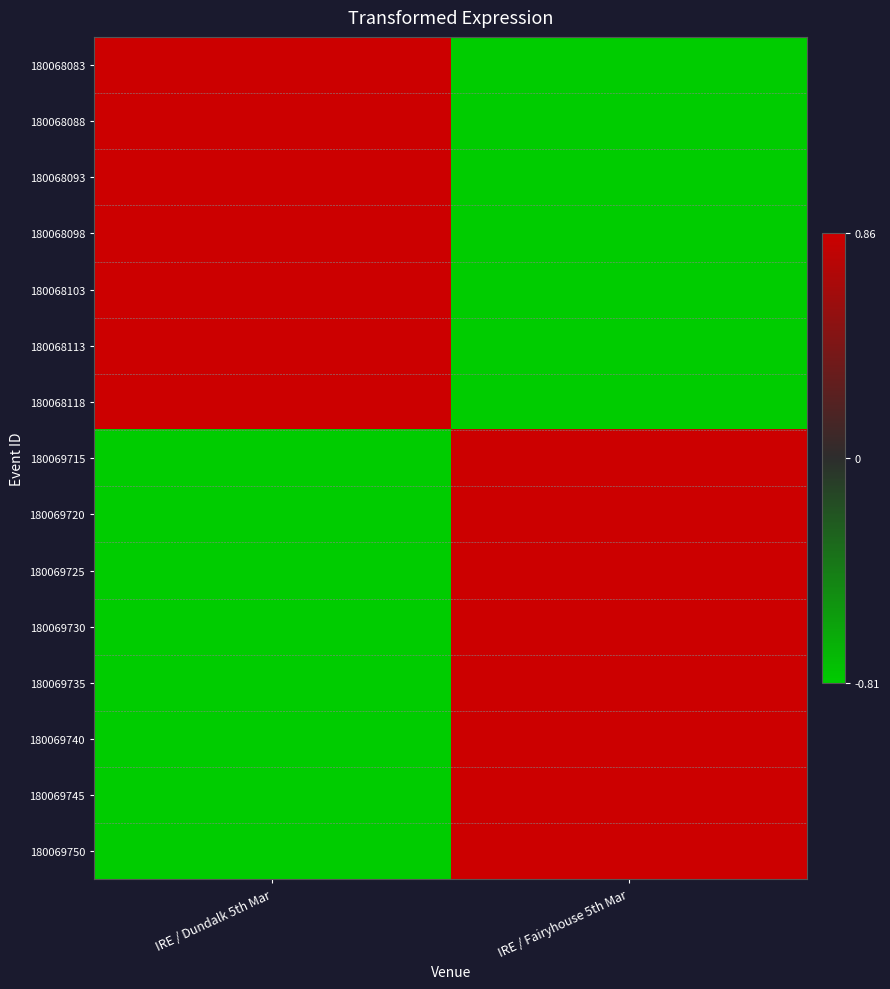

Reading left to right, list all the values displayed in this chart.

180068083: IRE / Dundalk 5th Mar=1	IRE / Fairyhouse 5th Mar=-1
180068088: IRE / Dundalk 5th Mar=1	IRE / Fairyhouse 5th Mar=-1
180068093: IRE / Dundalk 5th Mar=1	IRE / Fairyhouse 5th Mar=-1
180068098: IRE / Dundalk 5th Mar=1	IRE / Fairyhouse 5th Mar=-1
180068103: IRE / Dundalk 5th Mar=1	IRE / Fairyhouse 5th Mar=-1
180068113: IRE / Dundalk 5th Mar=1	IRE / Fairyhouse 5th Mar=-1
180068118: IRE / Dundalk 5th Mar=1	IRE / Fairyhouse 5th Mar=-1
180069715: IRE / Dundalk 5th Mar=-1	IRE / Fairyhouse 5th Mar=1
180069720: IRE / Dundalk 5th Mar=-1	IRE / Fairyhouse 5th Mar=1
180069725: IRE / Dundalk 5th Mar=-1	IRE / Fairyhouse 5th Mar=1
180069730: IRE / Dundalk 5th Mar=-1	IRE / Fairyhouse 5th Mar=1
180069735: IRE / Dundalk 5th Mar=-1	IRE / Fairyhouse 5th Mar=1
180069740: IRE / Dundalk 5th Mar=-1	IRE / Fairyhouse 5th Mar=1
180069745: IRE / Dundalk 5th Mar=-1	IRE / Fairyhouse 5th Mar=1
180069750: IRE / Dundalk 5th Mar=-1	IRE / Fairyhouse 5th Mar=1